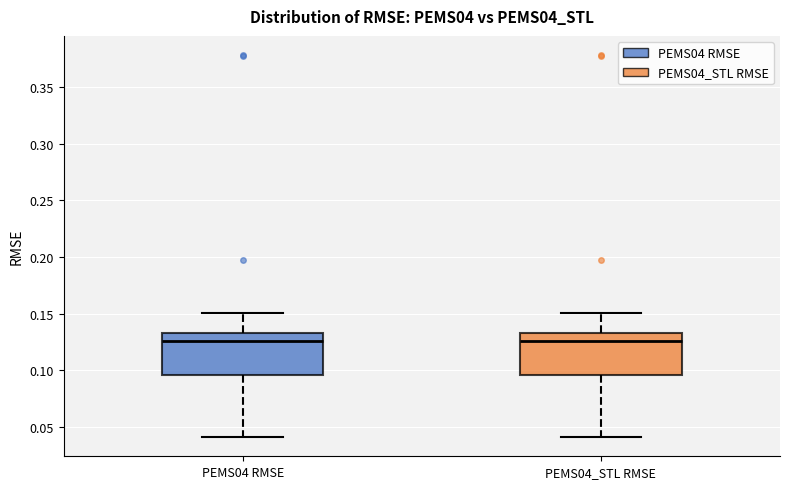

Reading left to right, read every box against the y-axis: the position of its median line, the range the box covers, and the ends of its whiskers. The values are not printed on the chart, so give them approximately, as read against the axis.

PEMS04 RMSE: median 0.125, box 0.095 to 0.135, whiskers 0.040 to 0.150
PEMS04_STL RMSE: median 0.125, box 0.095 to 0.135, whiskers 0.040 to 0.150